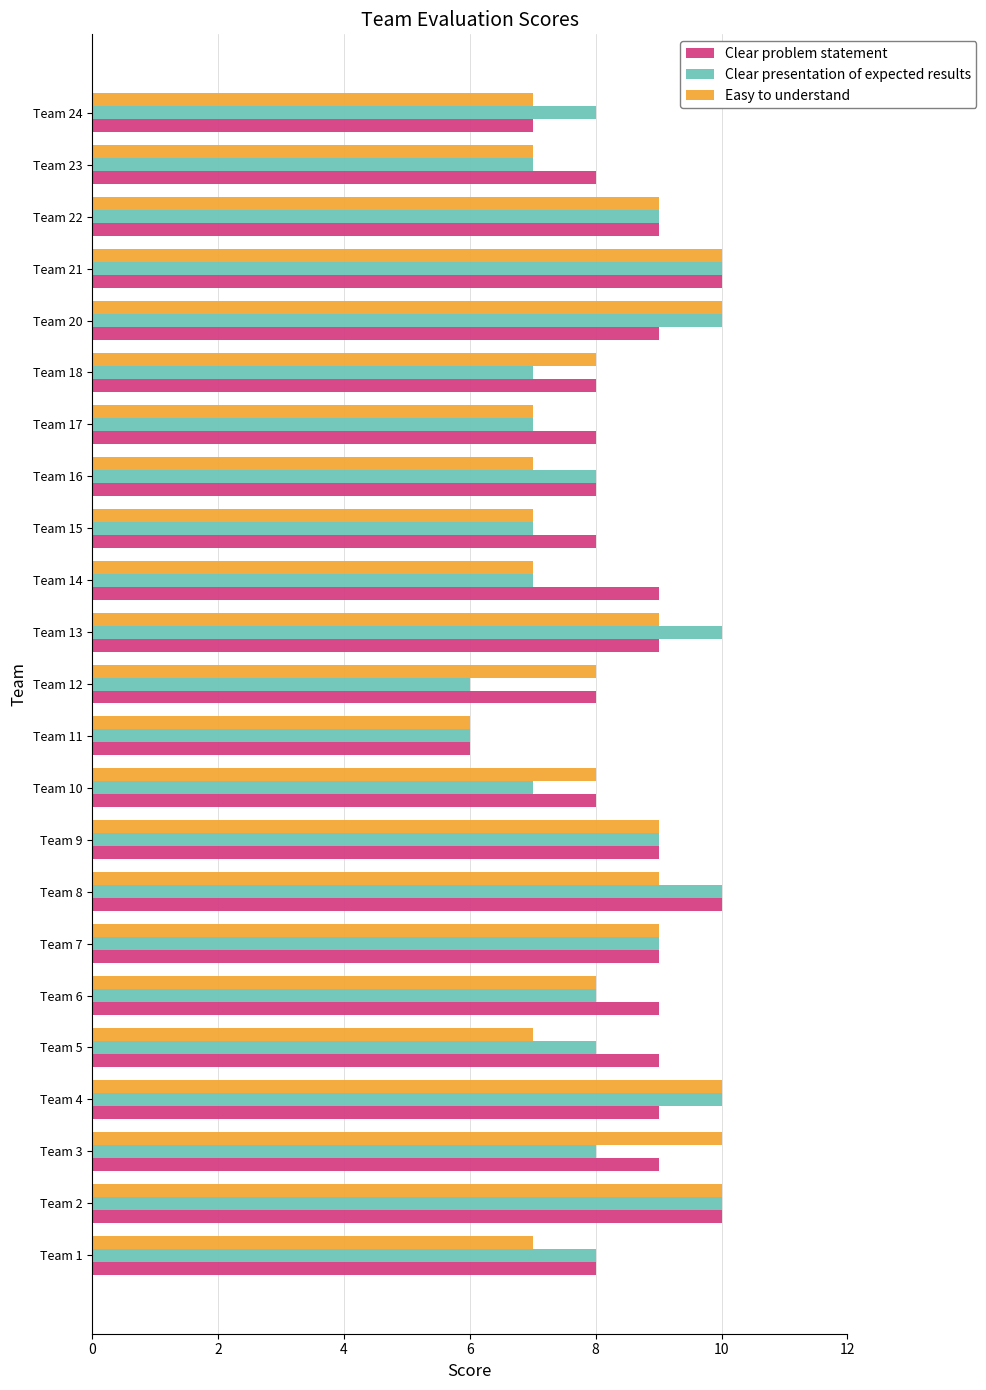

The value of Clear problem statement at Team 1 is 14. True or false?

False